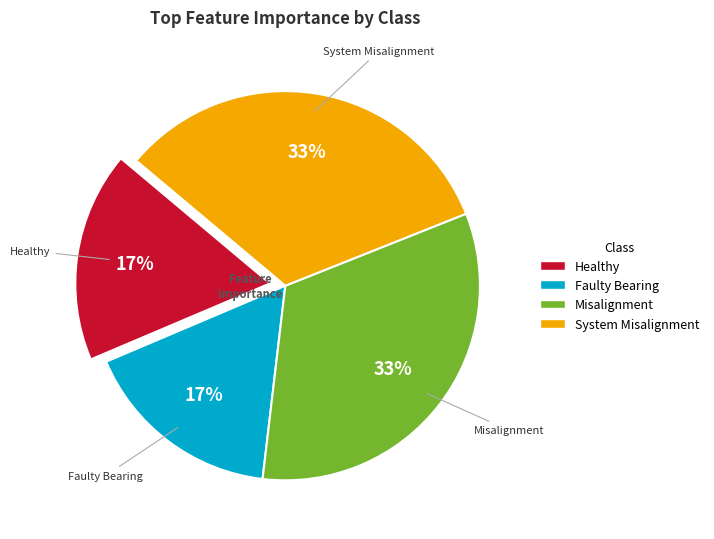

To the nearest percent, what percentage of the pie is Faulty Bearing?

17%